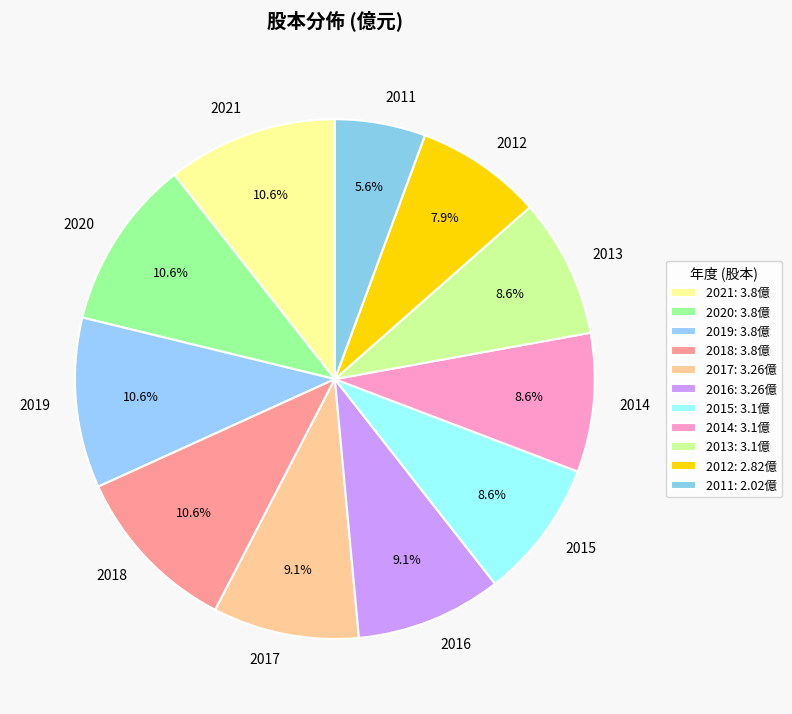

To the nearest percent, what is the difference between the 2020 and 2017 slice percentages?

2%